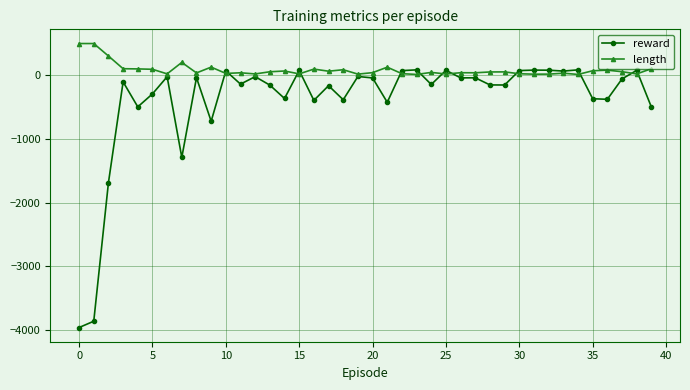

At how many categories does at least one series exceed 253?

3